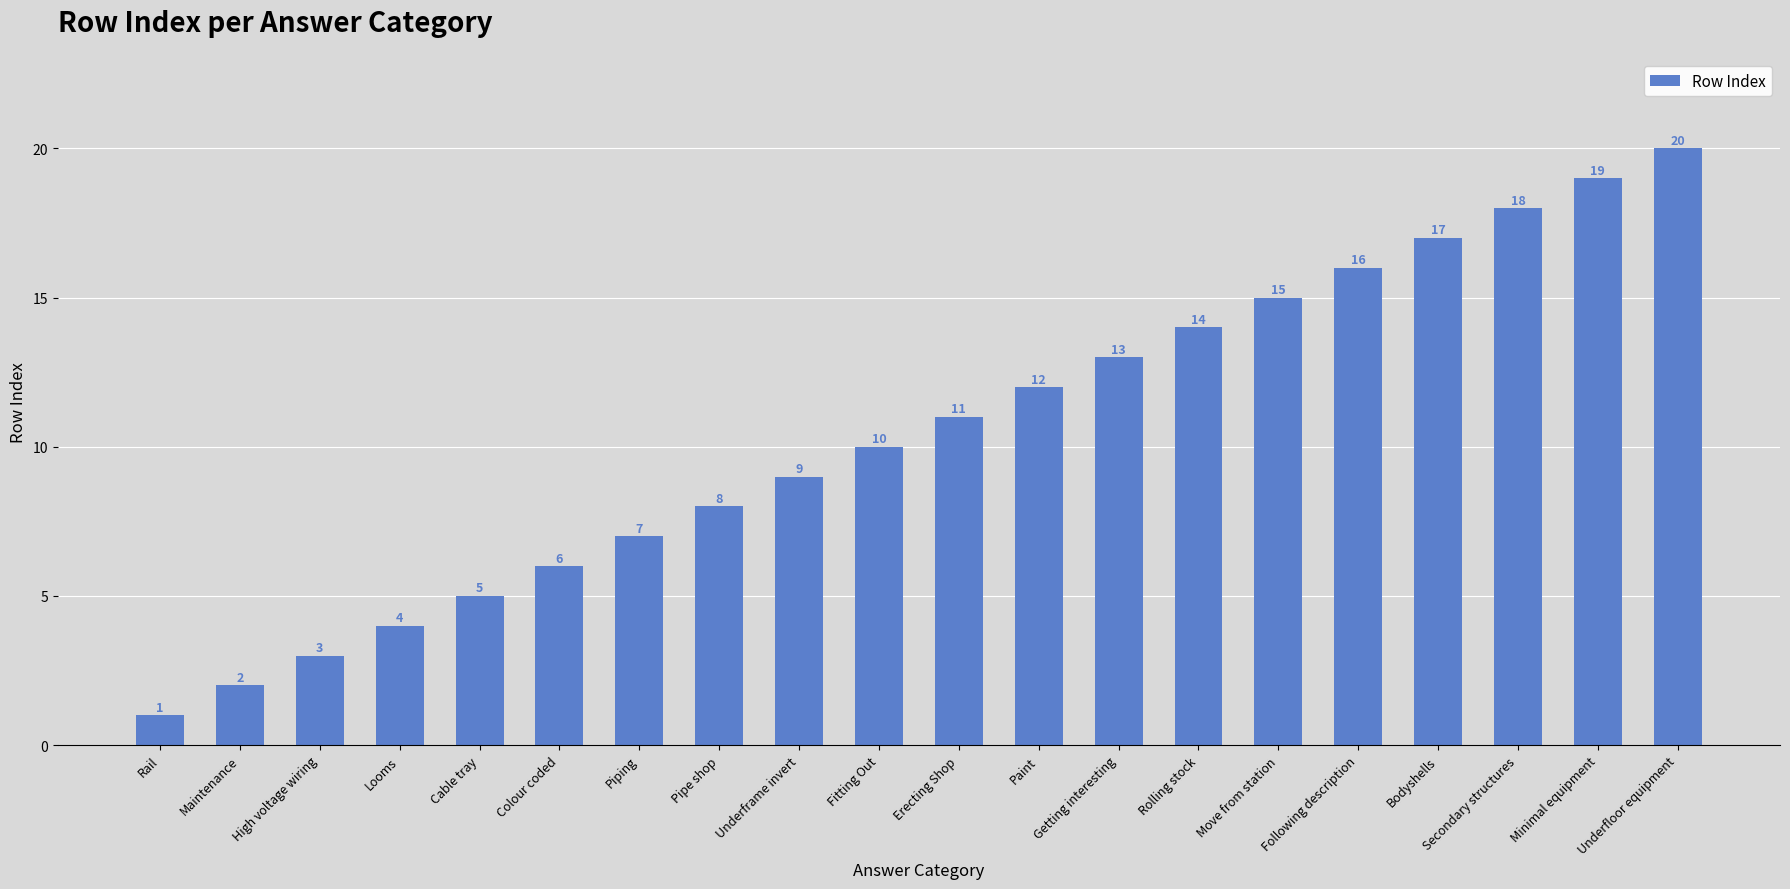

Reading left to right, list all the values displayed in this chart.

1	2	3	4	5	6	7	8	9	10	11	12	13	14	15	16	17	18	19	20